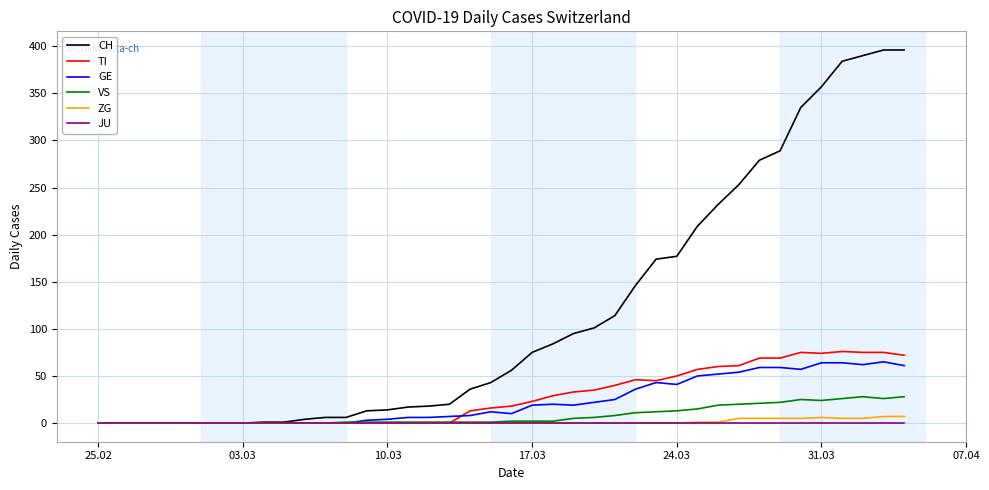

Which series has the widest spread of values?

CH